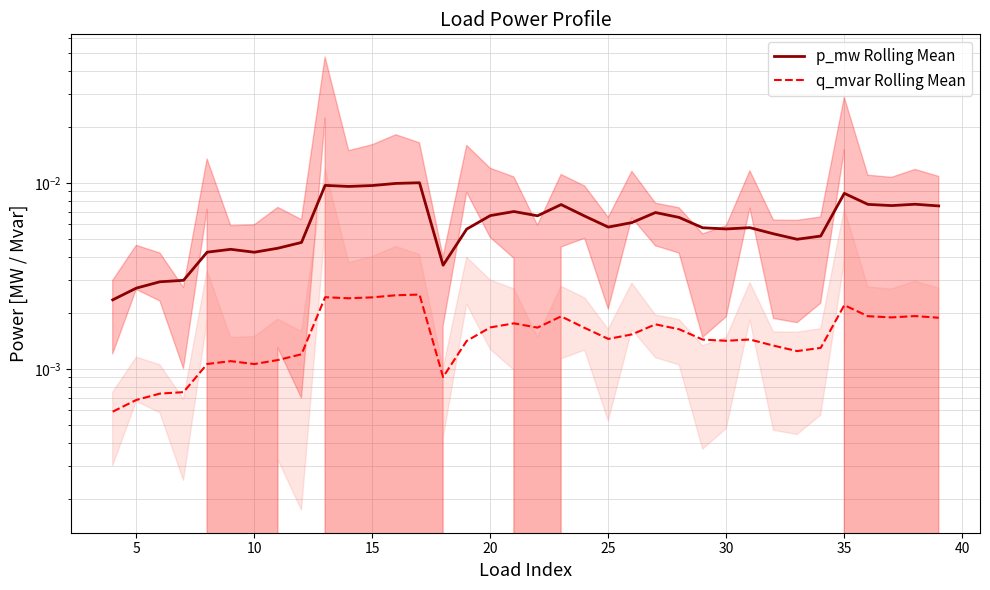

True or false: p_mw Rolling Mean and q_mvar Rolling Mean intersect in this chart.

False